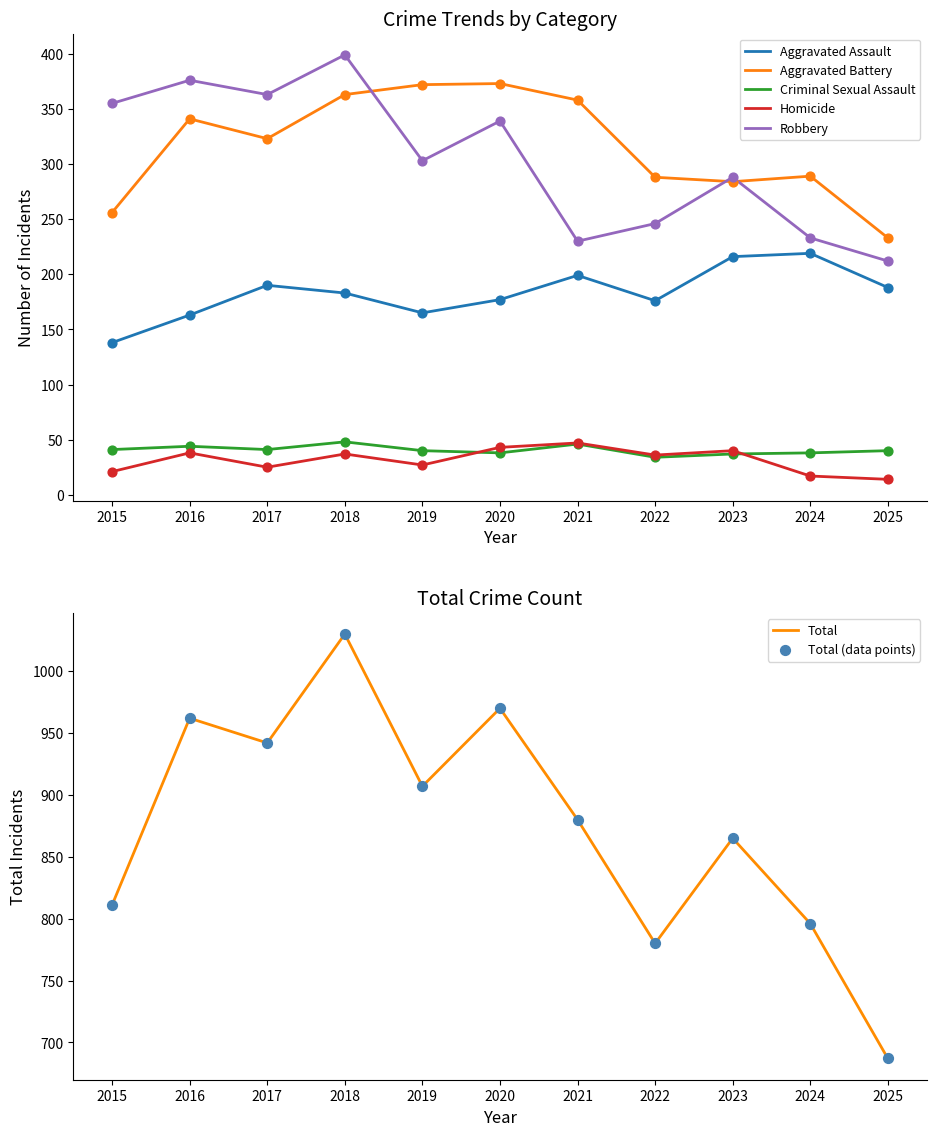

At which category is the sum across all series the highest?

2018